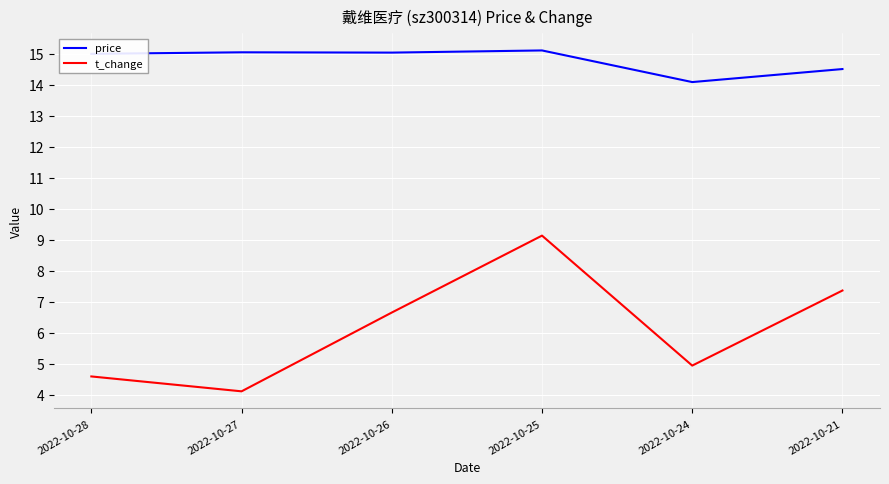

At which label does t_change reach its minimum?

2022-10-27